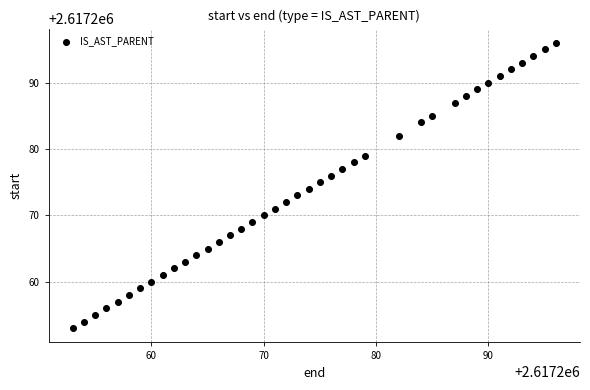

What is the range of Y values (max minus min)?

43